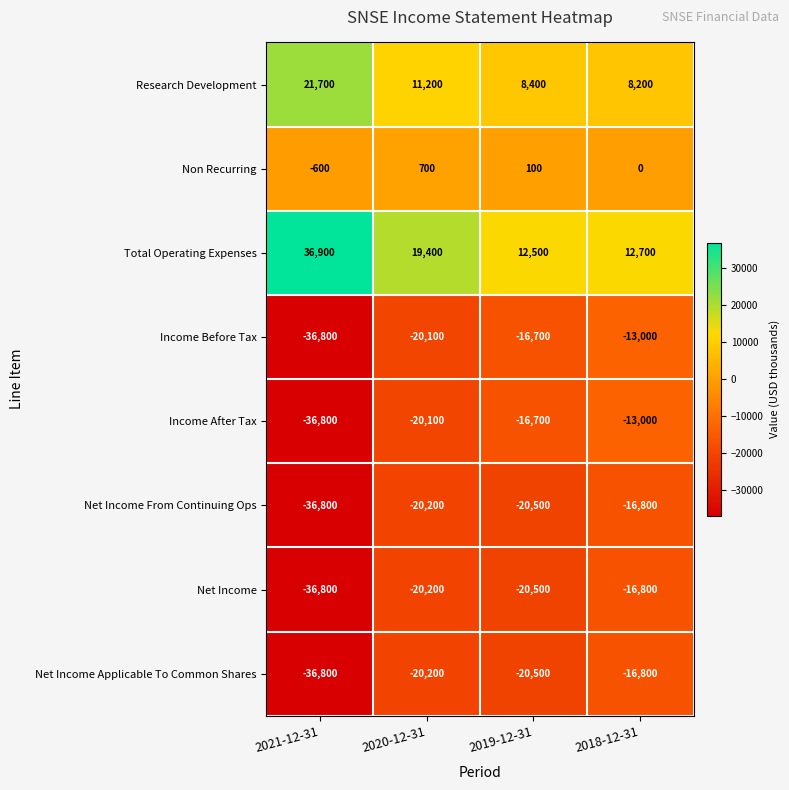

What is the smallest value displayed?

-36800